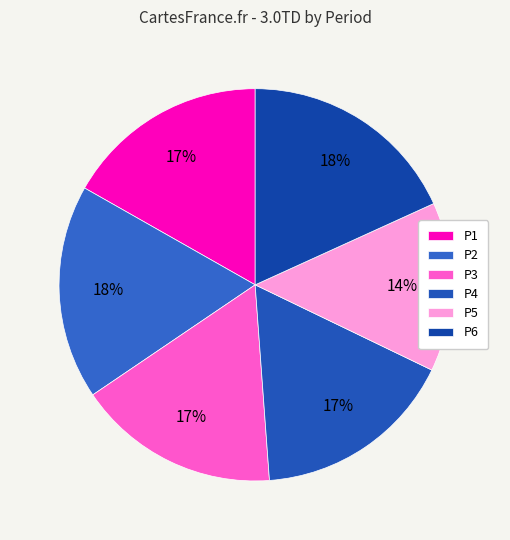

True or false: P2 accounts for 30% of the total.

False